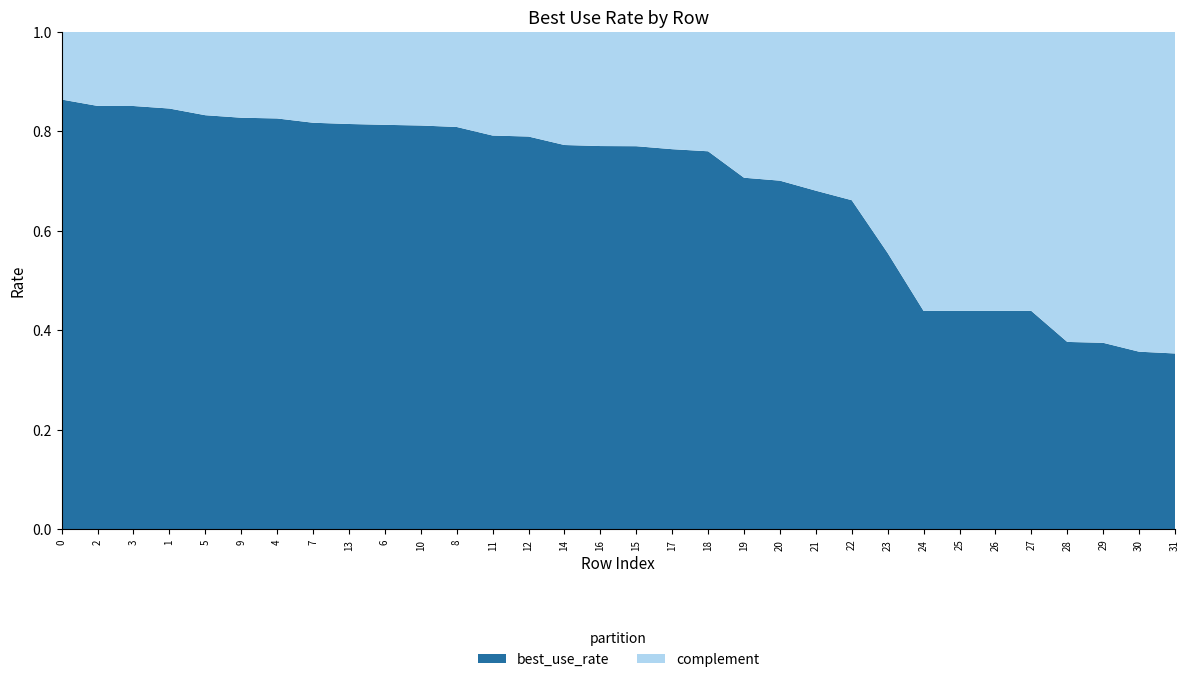

Reading left to right, what are all the values shown in this chart?

best_use_rate: 0=0.9	2=0.9	3=0.9	1=0.8	5=0.8	9=0.8	4=0.8	7=0.8	13=0.8	6=0.8	10=0.8	8=0.8	11=0.8	12=0.8	14=0.8	16=0.8	15=0.8	17=0.8	18=0.8	19=0.7	20=0.7	21=0.7	22=0.7	23=0.6	24=0.4	25=0.4	26=0.4	27=0.4	28=0.4	29=0.4	30=0.4	31=0.4
complement: 0=0.1	2=0.1	3=0.1	1=0.2	5=0.2	9=0.2	4=0.2	7=0.2	13=0.2	6=0.2	10=0.2	8=0.2	11=0.2	12=0.2	14=0.2	16=0.2	15=0.2	17=0.2	18=0.2	19=0.3	20=0.3	21=0.3	22=0.3	23=0.4	24=0.6	25=0.6	26=0.6	27=0.6	28=0.6	29=0.6	30=0.6	31=0.6